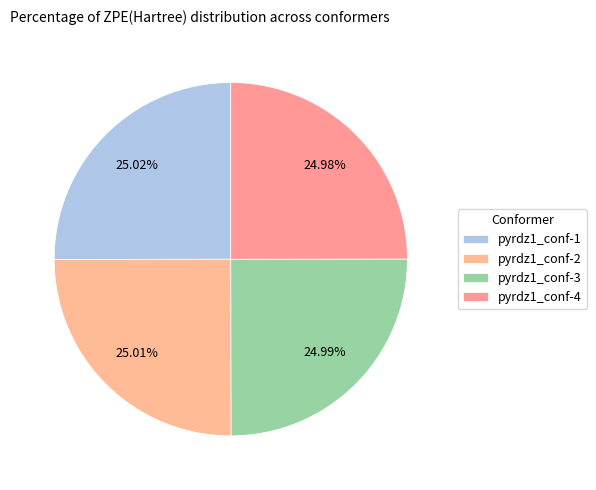

Is it true that pyrdz1_conf-2 is 25% of the pie?

True